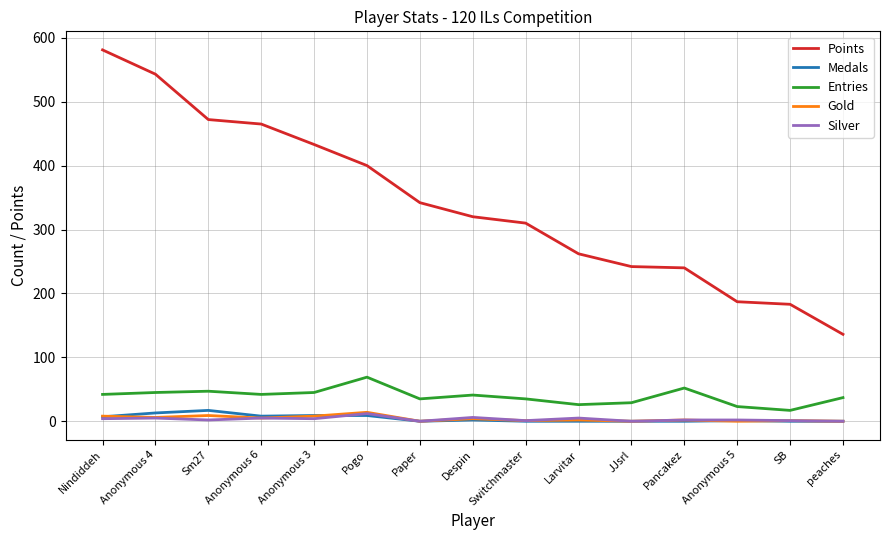

The value of Points at Nindiddeh is 581. True or false?

True